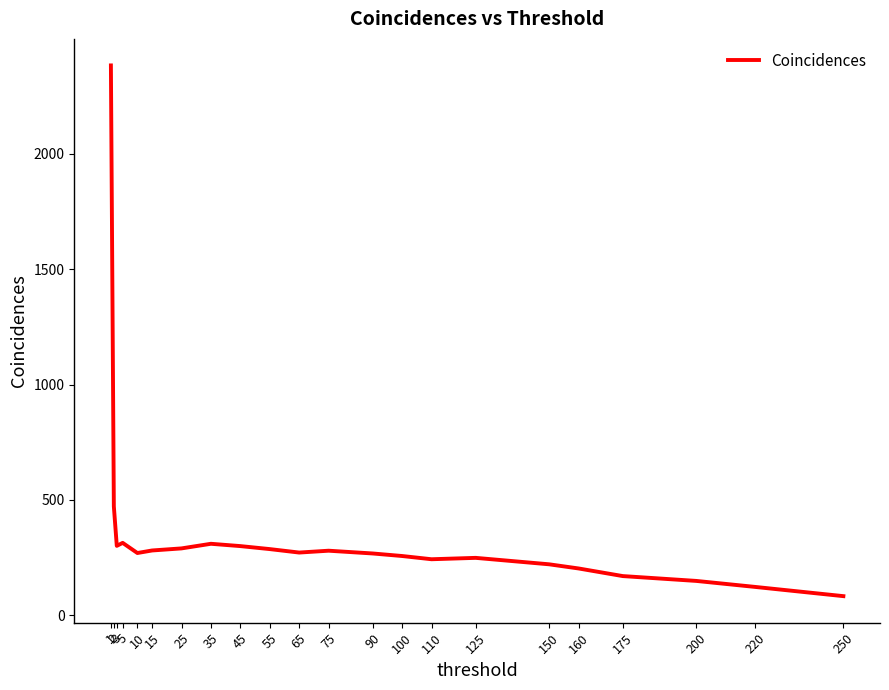

Is this an area chart (filled region under the line)?

No